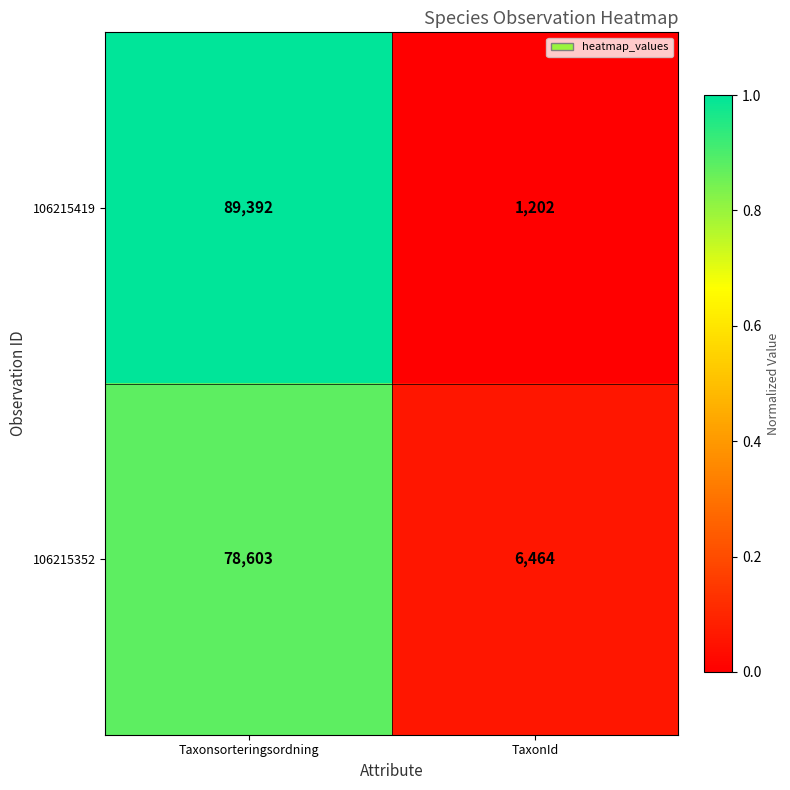

How many series are shown in this chart?

2